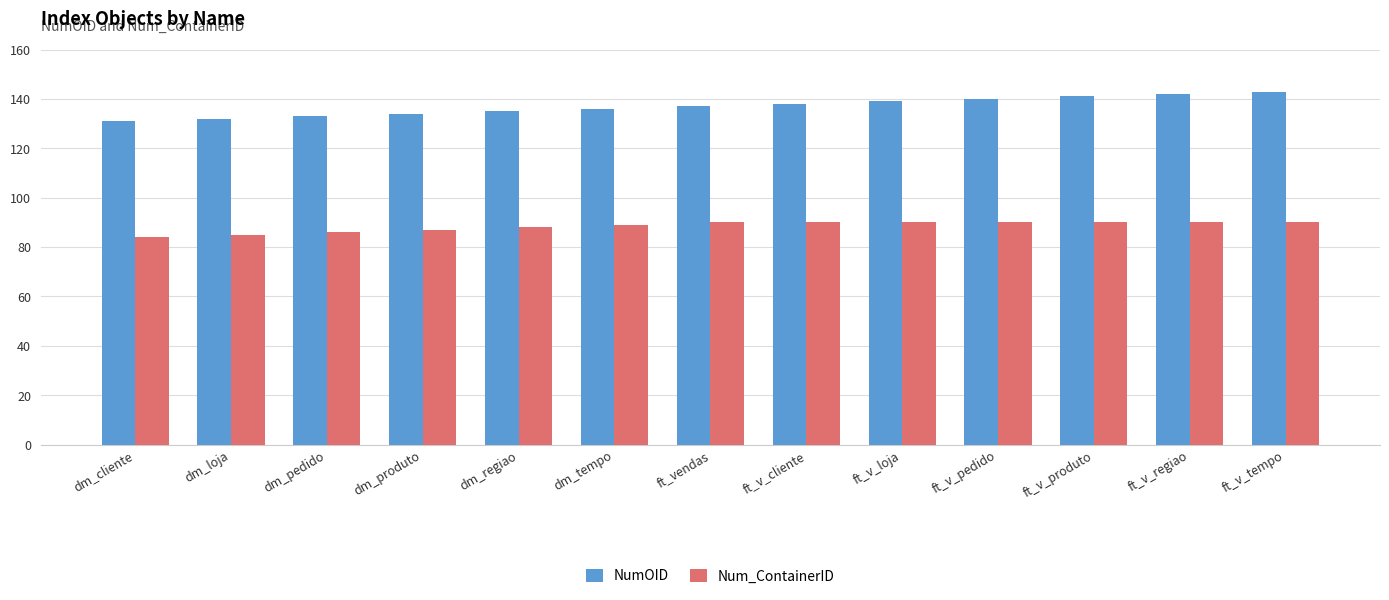

Reading right to left, what are all the values shown in this chart?

NumOID: ft_v_tempo=143	ft_v_regiao=142	ft_v_produto=141	ft_v_pedido=140	ft_v_loja=139	ft_v_cliente=138	ft_vendas=137	dm_tempo=136	dm_regiao=135	dm_produto=134	dm_pedido=133	dm_loja=132	dm_cliente=131
Num_ContainerID: ft_v_tempo=90	ft_v_regiao=90	ft_v_produto=90	ft_v_pedido=90	ft_v_loja=90	ft_v_cliente=90	ft_vendas=90	dm_tempo=89	dm_regiao=88	dm_produto=87	dm_pedido=86	dm_loja=85	dm_cliente=84